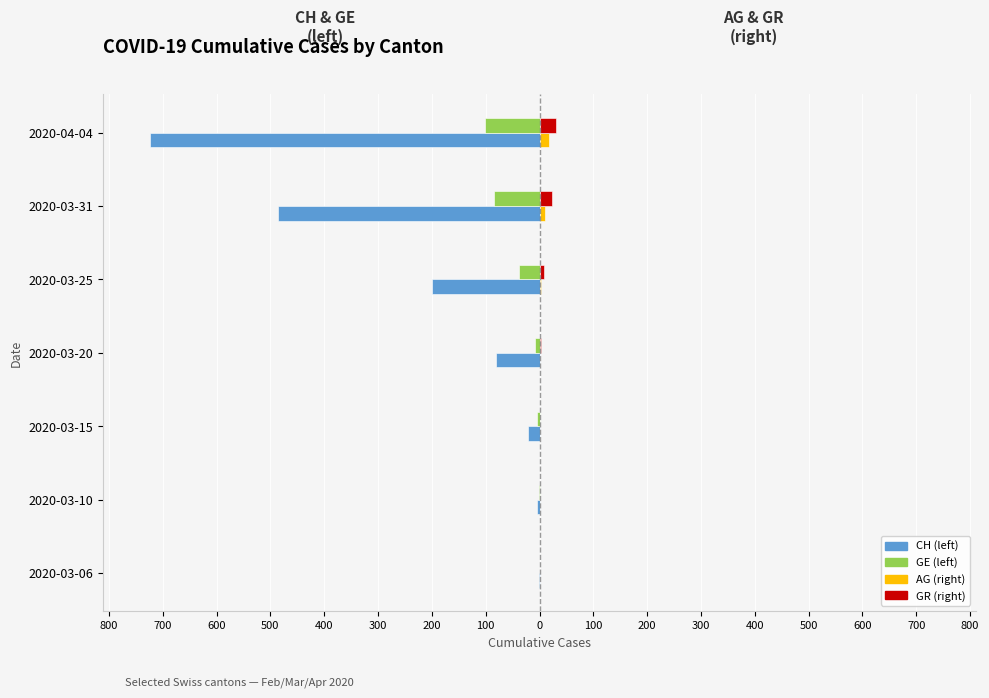

What are all the series names shown in the legend?

CH (left), GE (left), AG (right), GR (right)